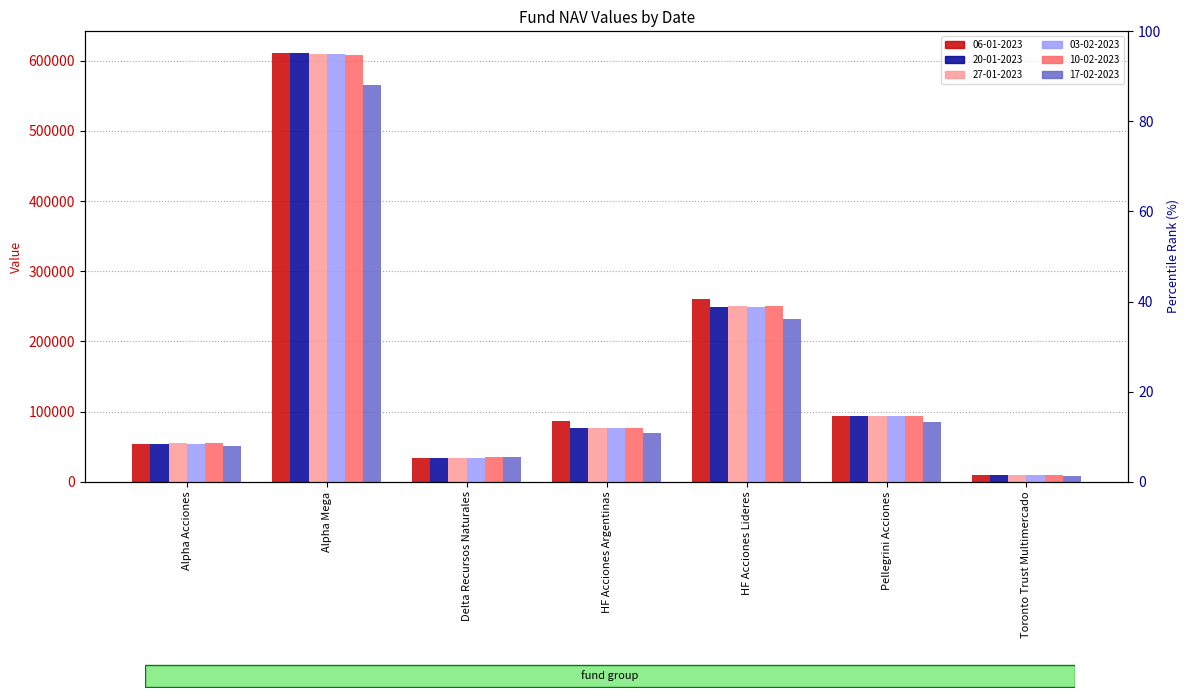

What is the difference between the maximum and minimum values in the 27-01-2023 series?

600763.2